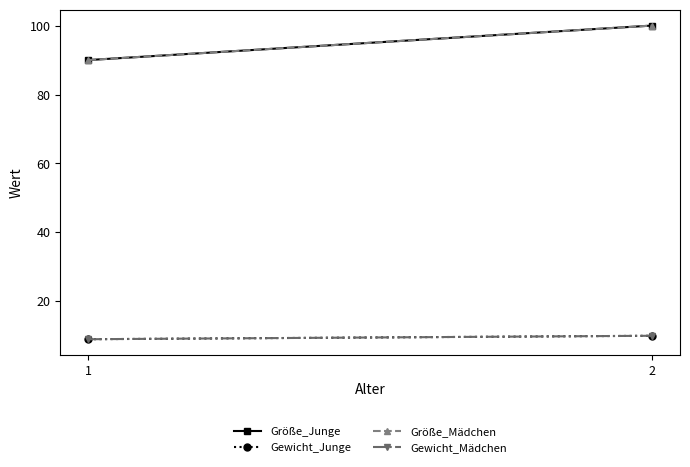

What is the difference between the Größe_Mädchen values at 1 and 2?

10